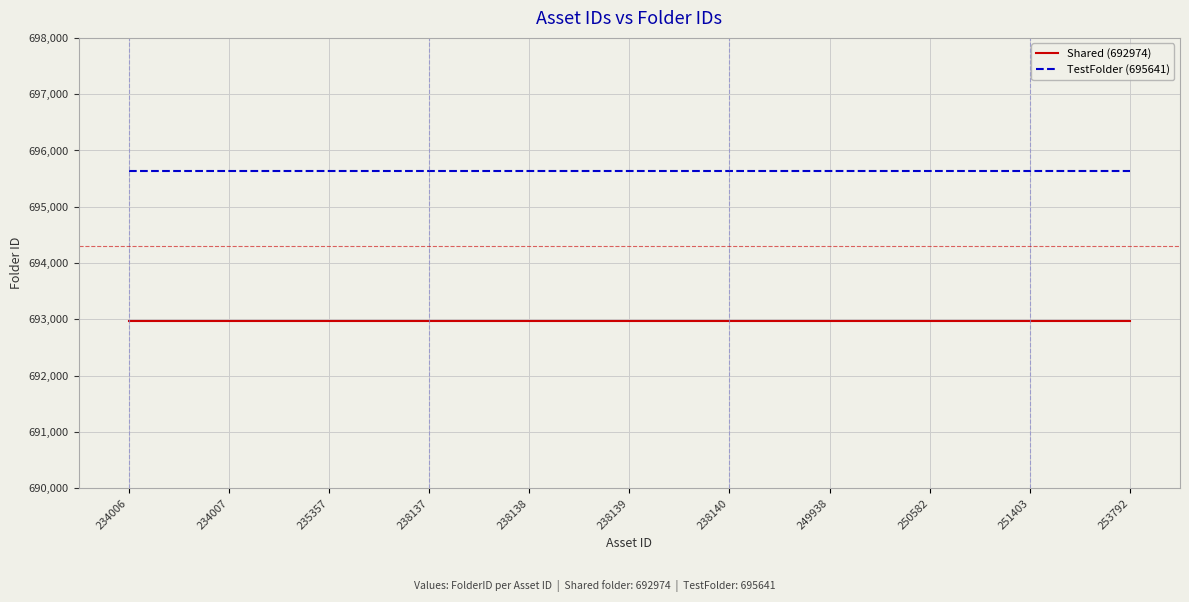

At how many categories does at least one series exceed 694241?

11